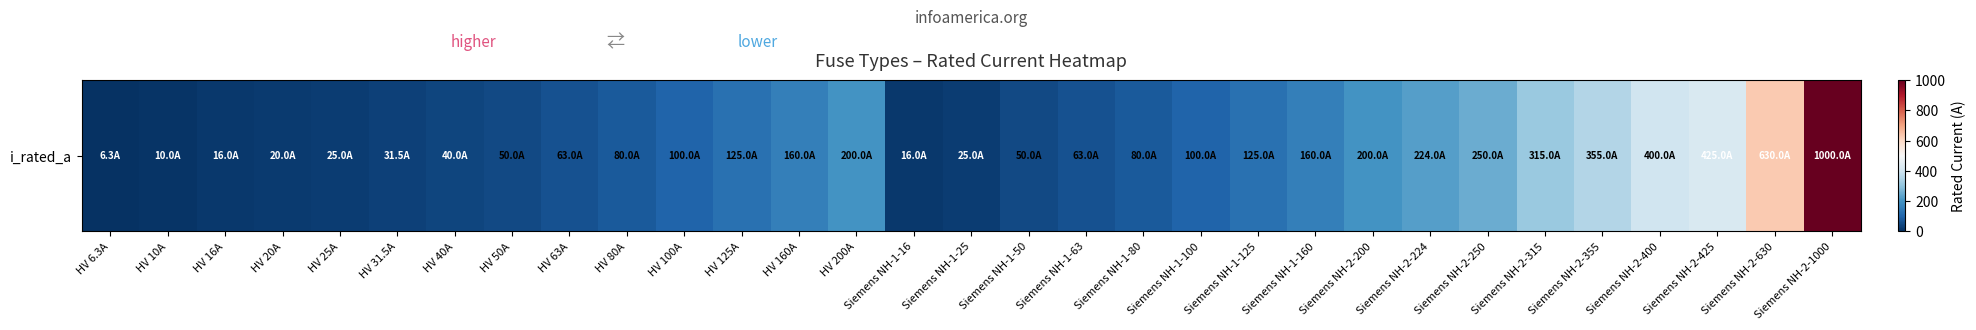

What is the sum of all values?

5344.8